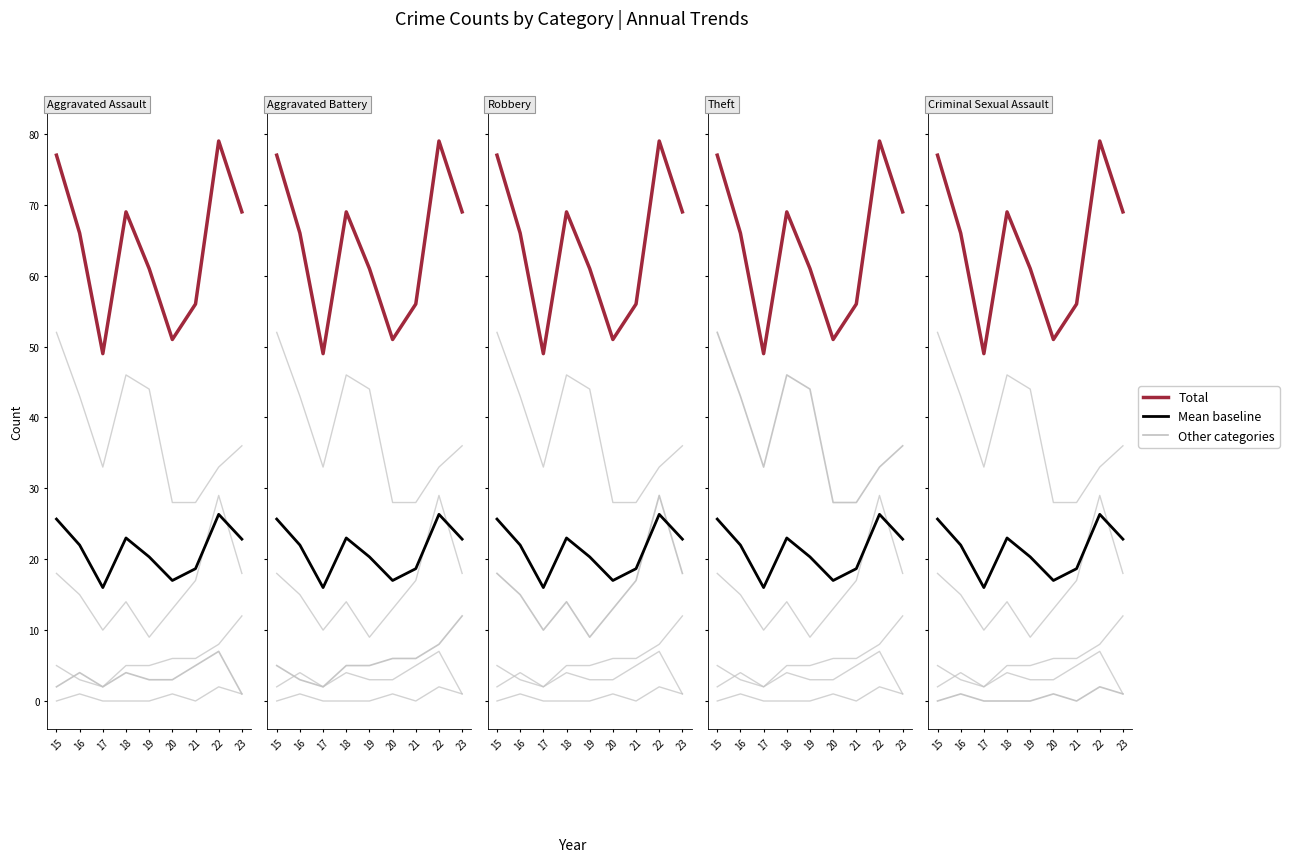

How many Other years values are between 2 and 4?

6